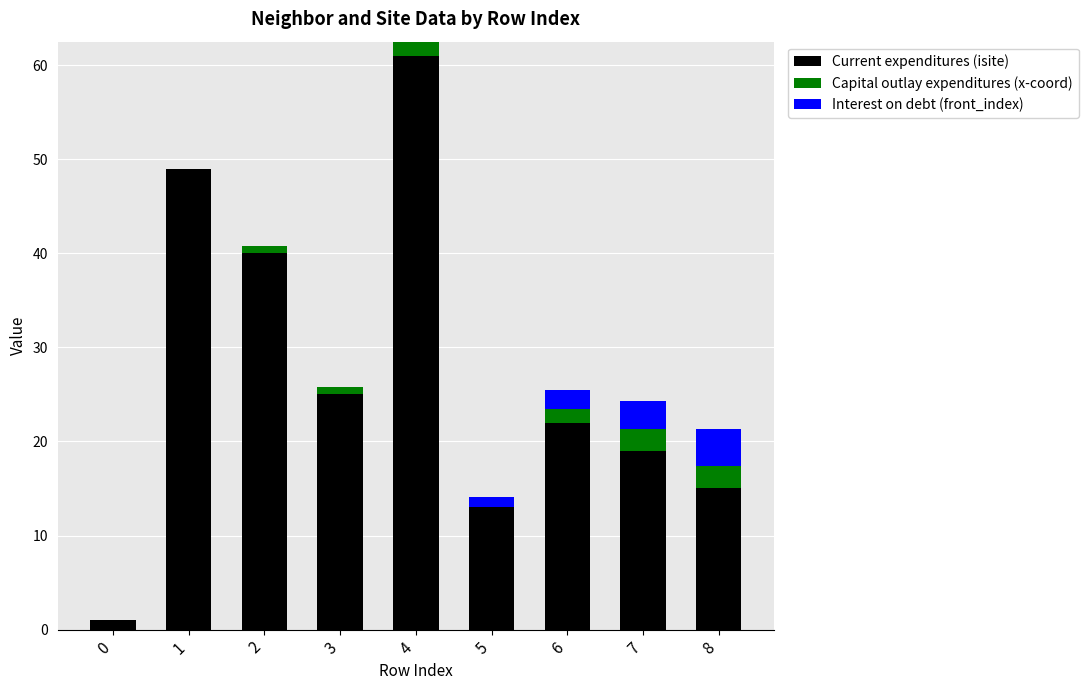

What is the total value across all series at 1?

49.0